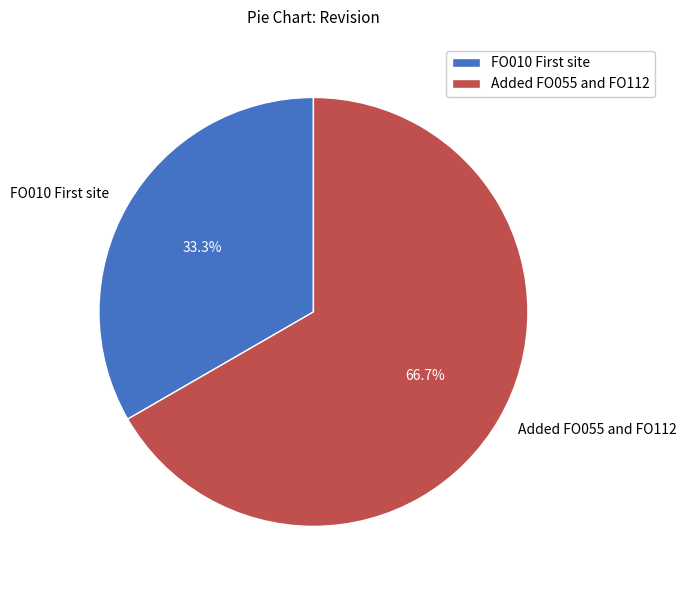

To the nearest percent, what is the difference between the largest and smallest slice percentages?

33%